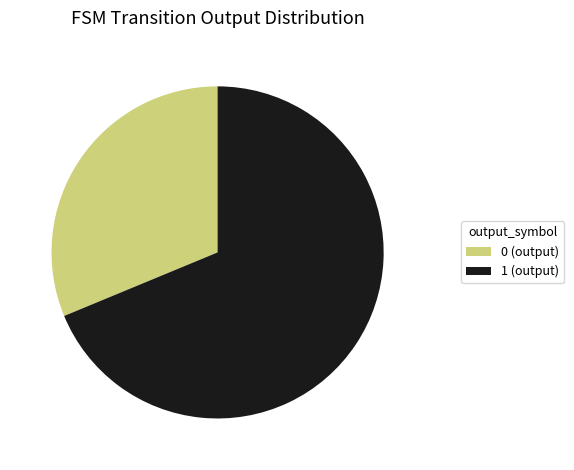

Is it true that 1 is 77% of the pie?

False